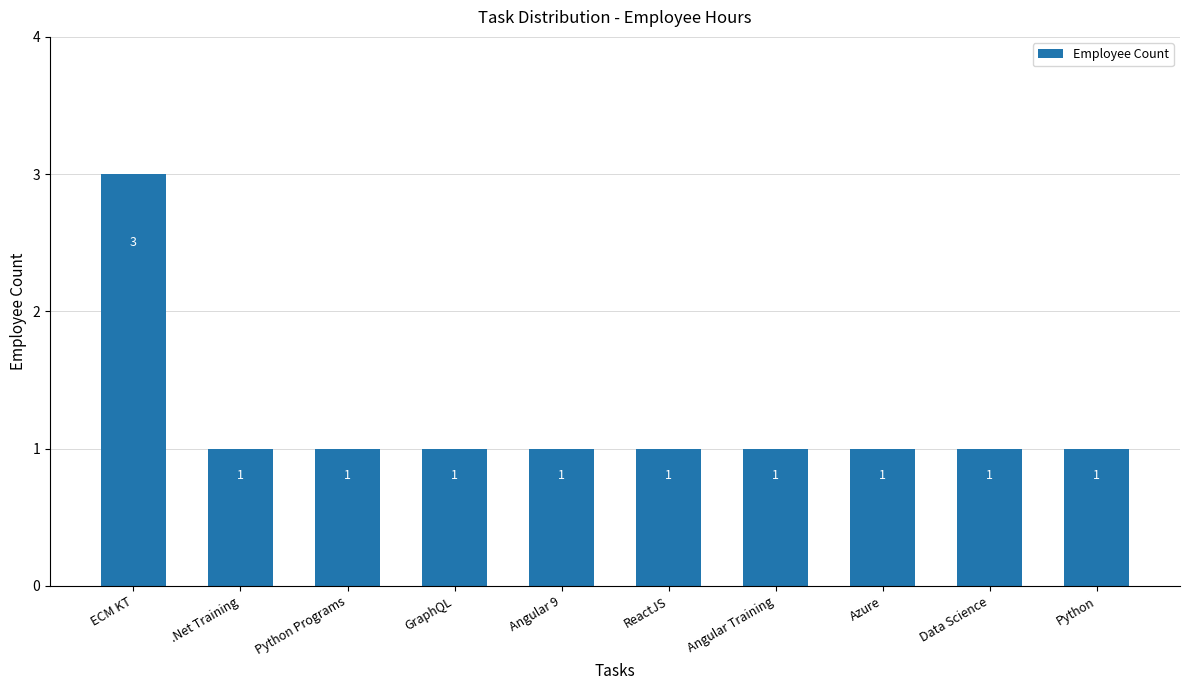

What is the value of the 9th bar from the left?

1